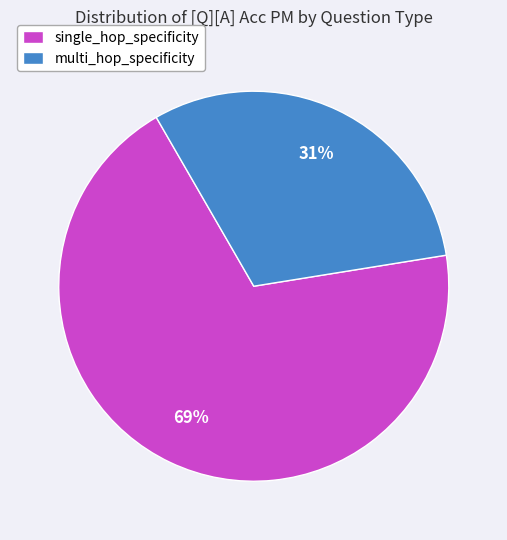

Which category accounts for the majority?

single_hop_specificity